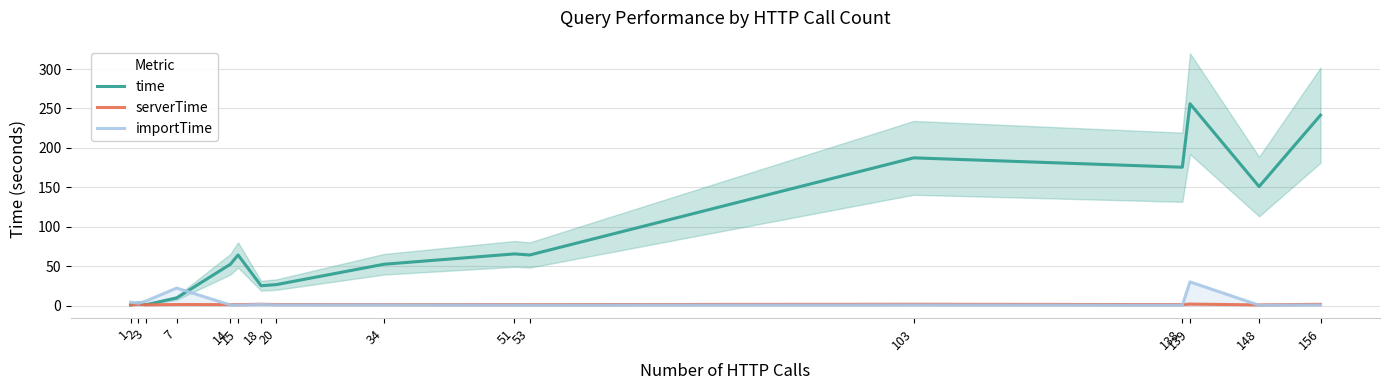

How many data points in serverTime are above 1?

13